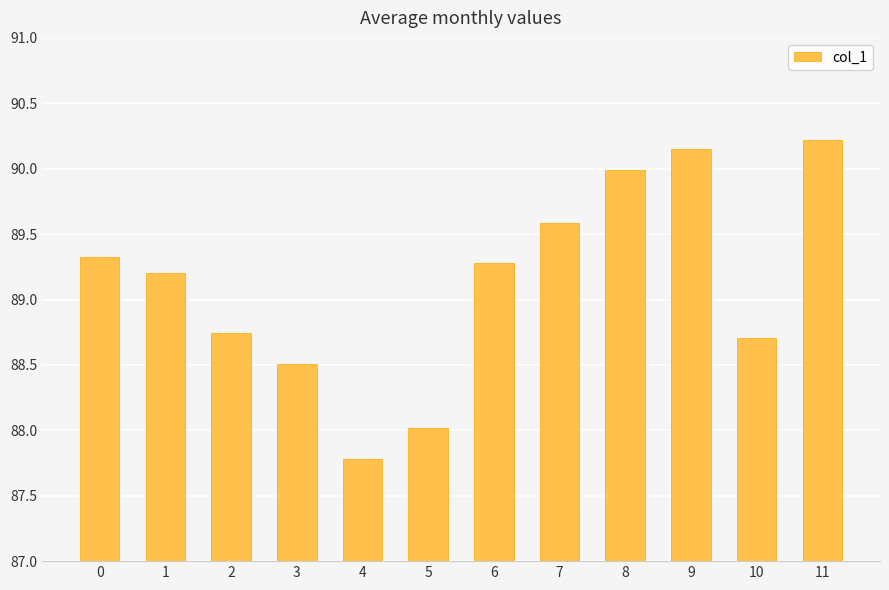

List the labels in order of value, largest first.

11, 9, 8, 7, 0, 6, 1, 2, 10, 3, 5, 4